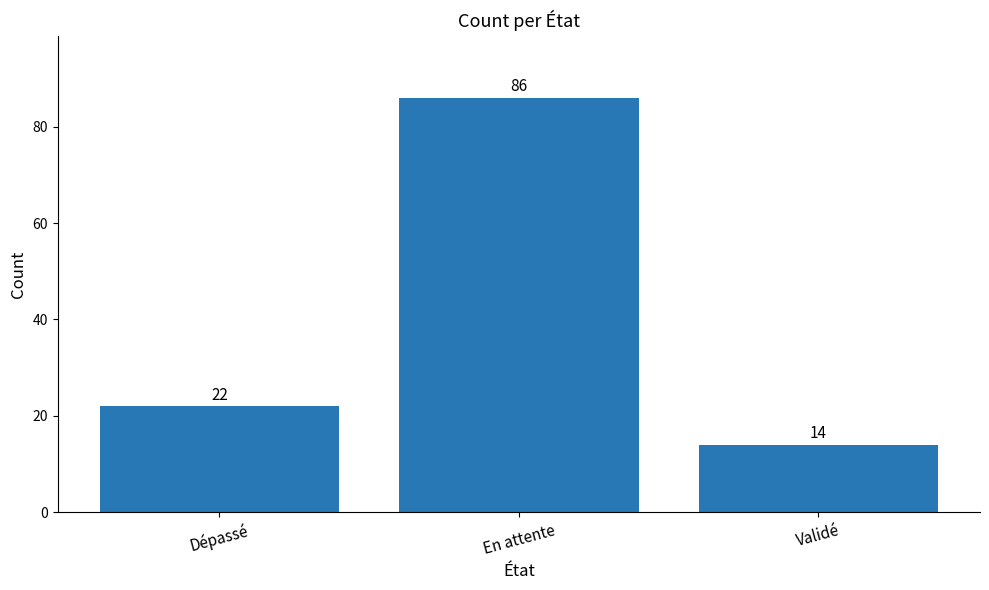

Is it true that the value at En attente is 135?

False